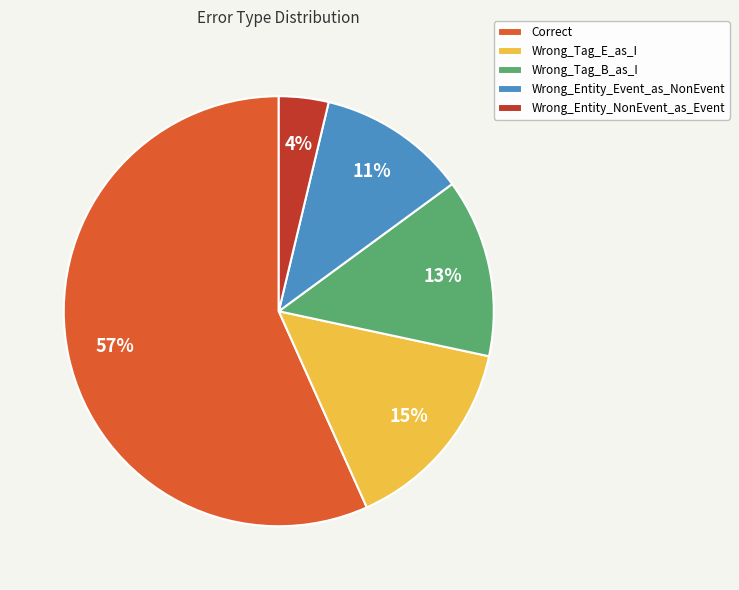

What is the largest slice in the pie chart?

Correct